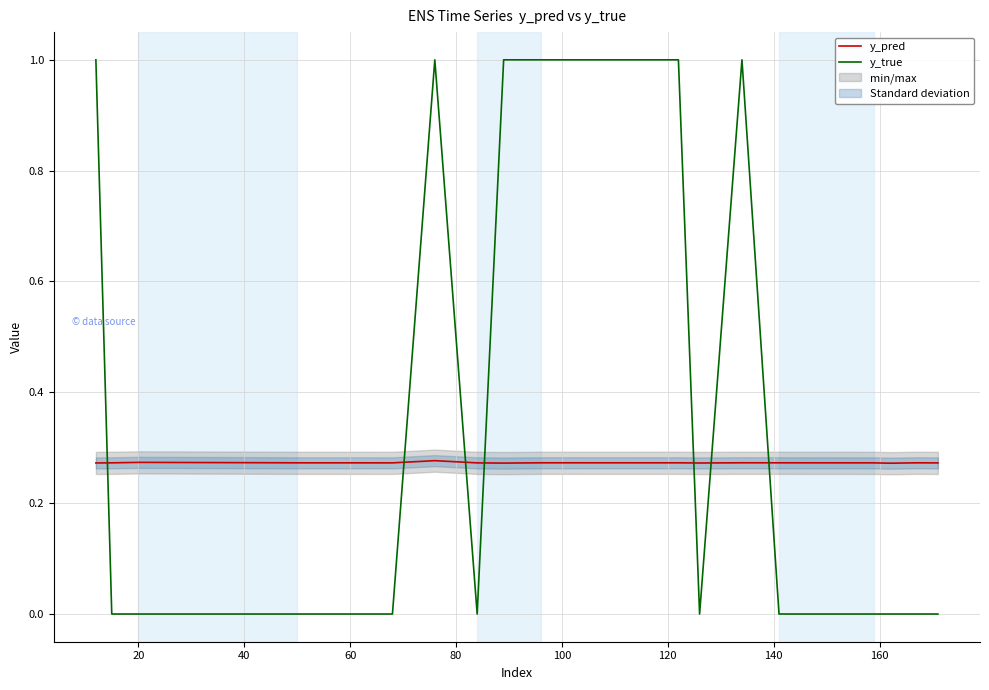

True or false: y_true and y_pred intersect in this chart.

True